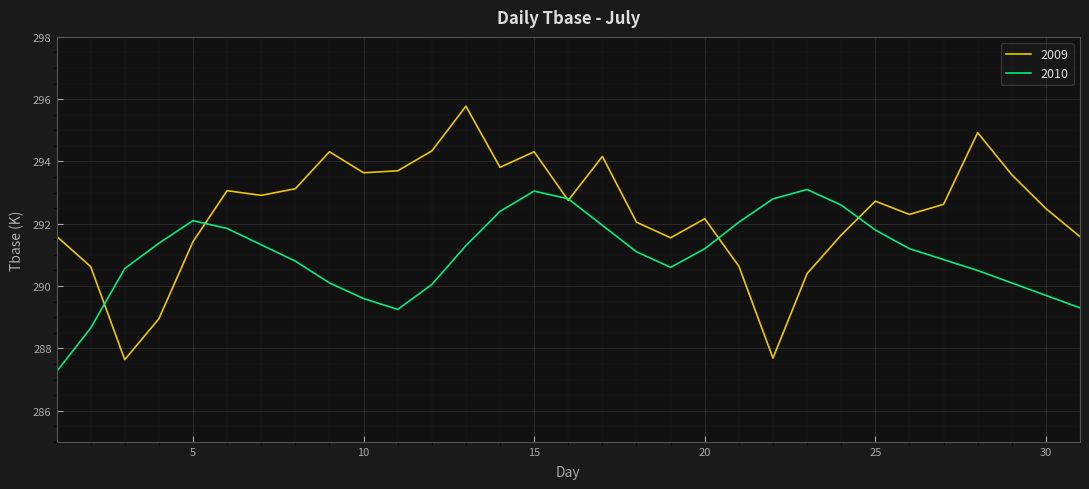

What is the difference between the second highest and second lowest values in the 2009 series?

7.2